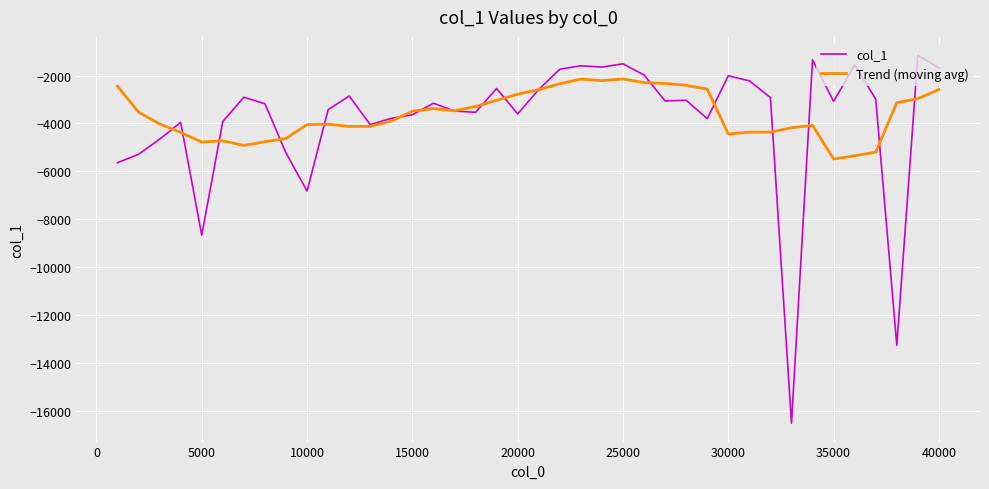

Which series has the largest range (max minus min)?

col_1